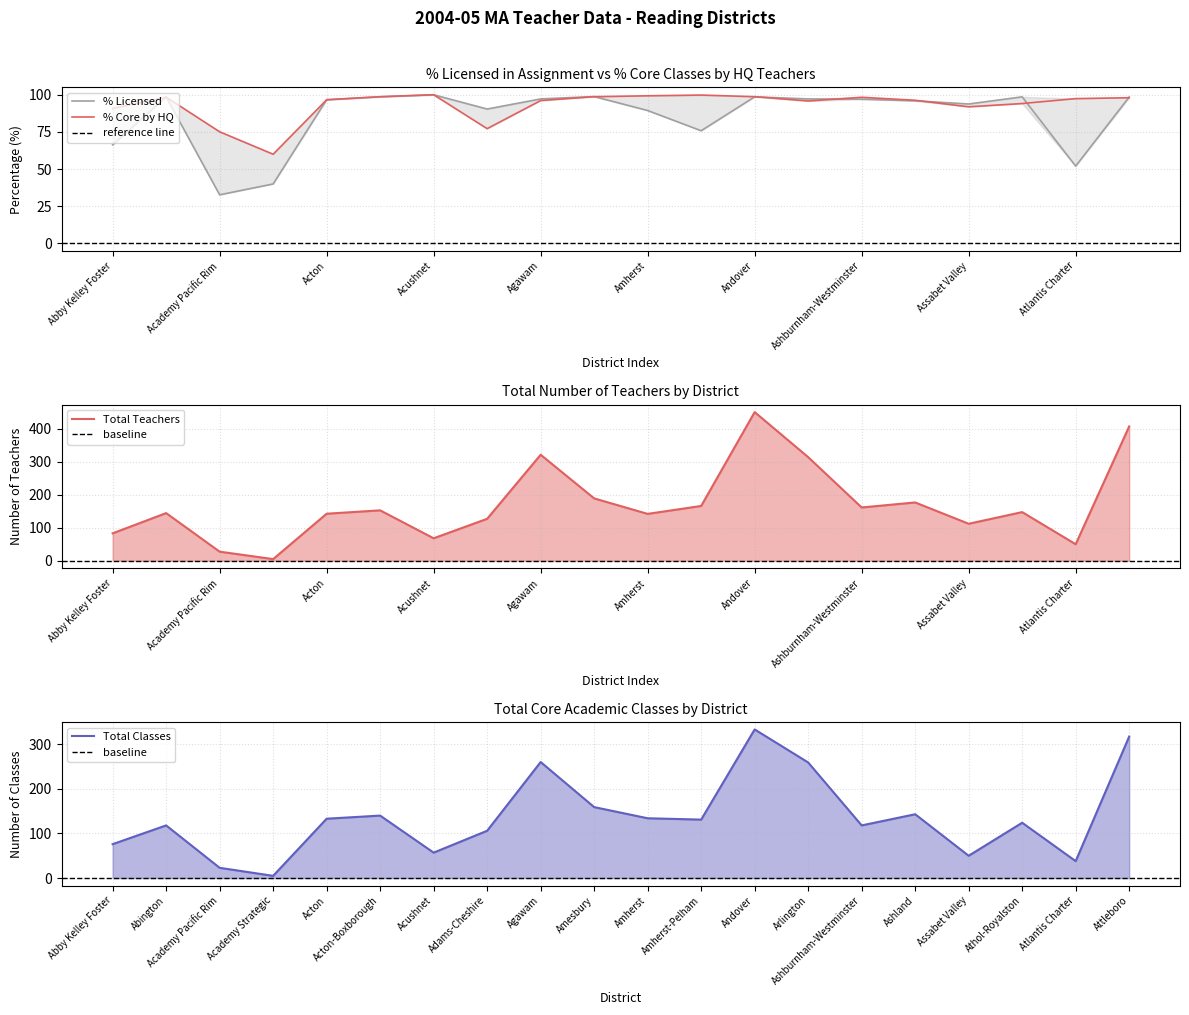

What is the greatest value displayed?

450.1